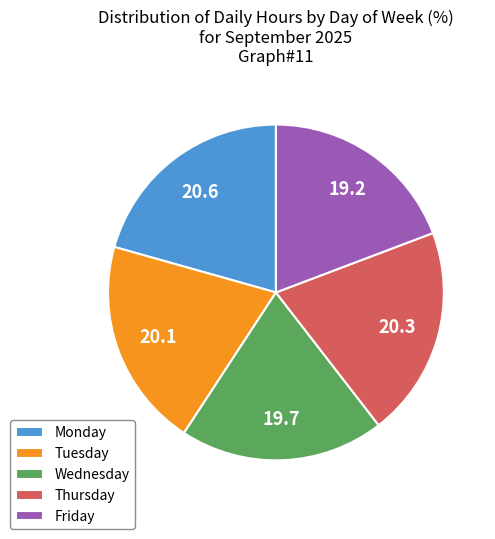

Does Tuesday account for over 50% of the chart?

No